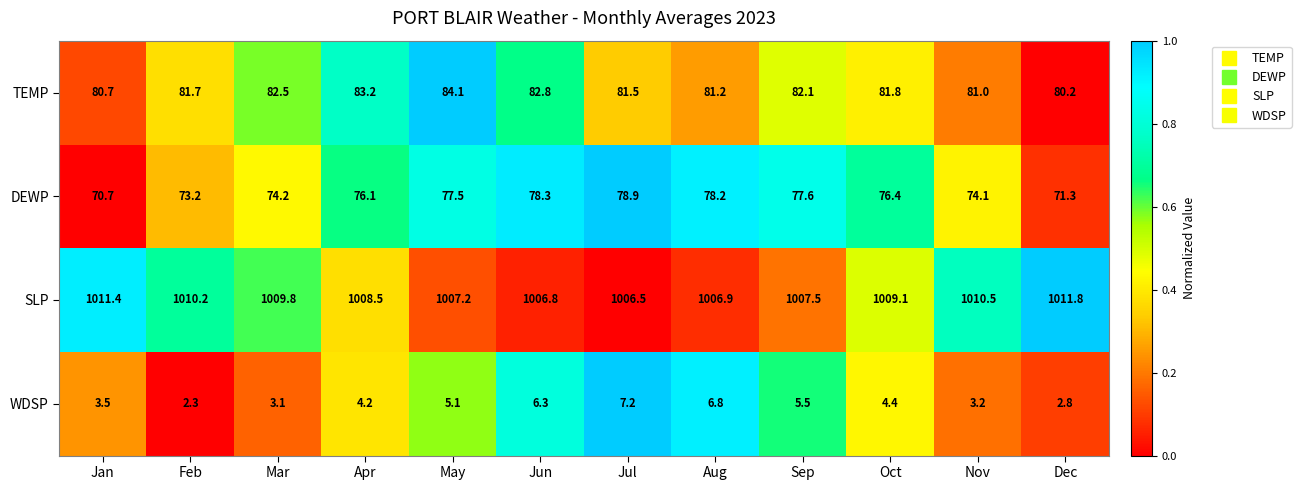

Which series has the widest spread of values?

DEWP